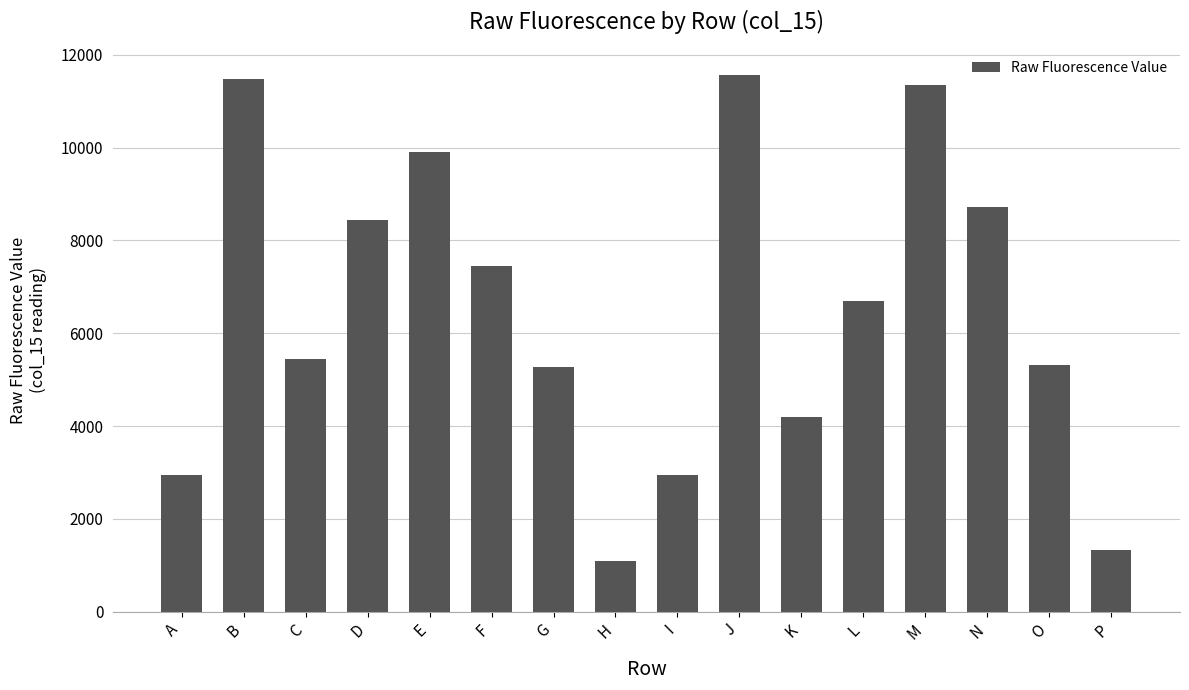

At which label does the data first exceed 6699?

B